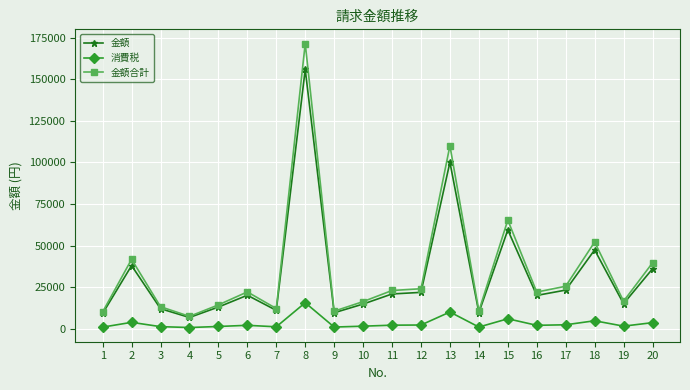

Is it true that 金額 equals 9637 at 14?

True